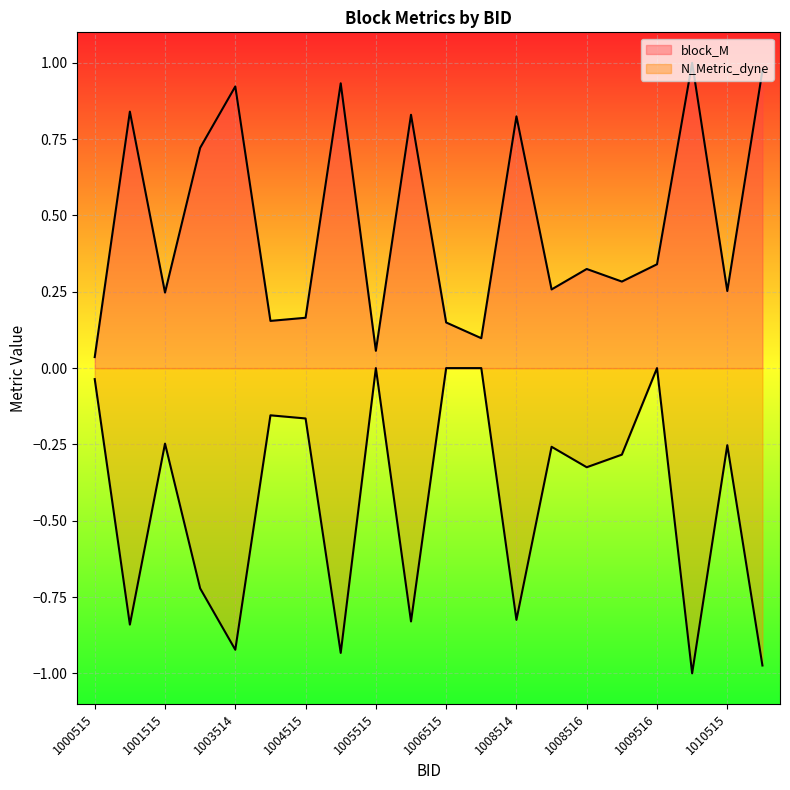

How many lines are shown in the chart?

2